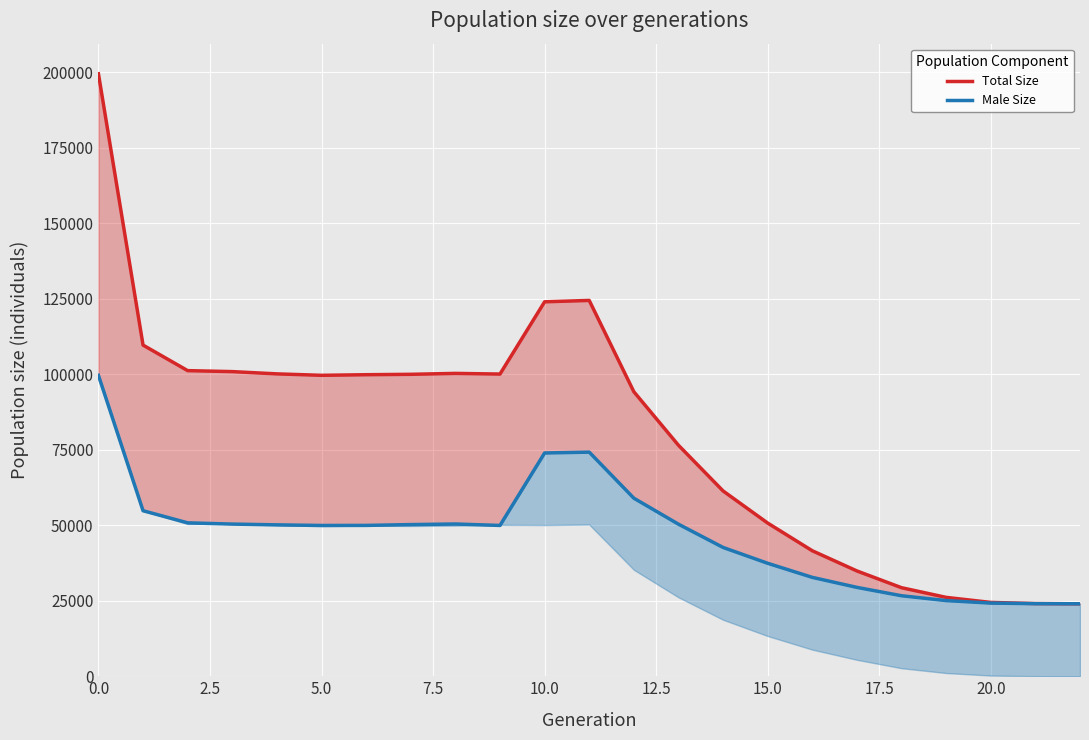

True or false: Male Size has more than 1 points higher than both neighbors.

True